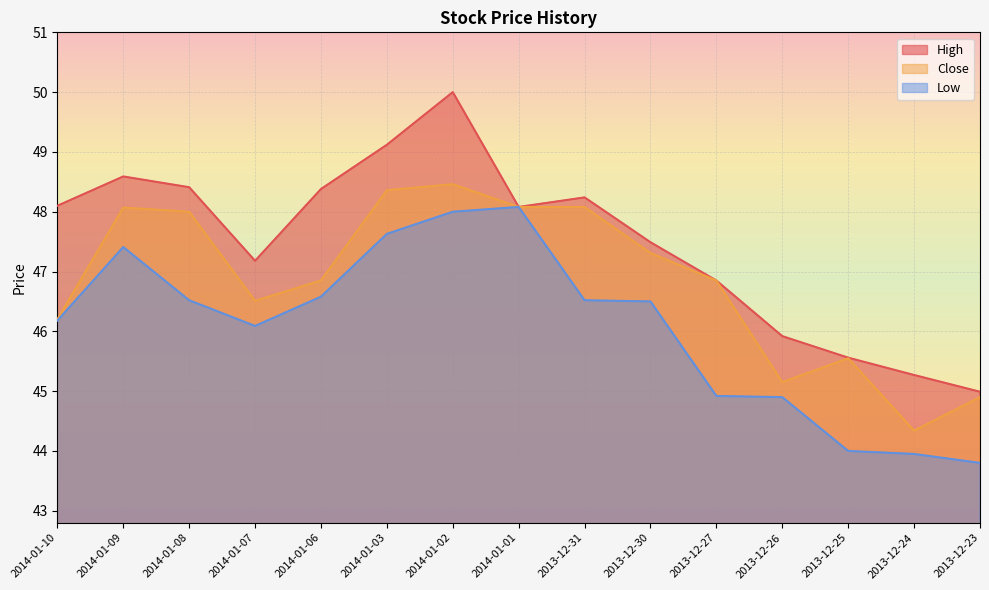

Reading left to right, extract all data points from this chart.

High: 2014-01-10=48.1	2014-01-09=48.6	2014-01-08=48.4	2014-01-07=47.2	2014-01-06=48.4	2014-01-03=49.1	2014-01-02=50.0	2014-01-01=48.1	2013-12-31=48.2	2013-12-30=47.5	2013-12-27=46.9	2013-12-26=45.9	2013-12-25=45.6	2013-12-24=45.3	2013-12-23=45.0
Close: 2014-01-10=46.2	2014-01-09=48.1	2014-01-08=48.0	2014-01-07=46.5	2014-01-06=46.9	2014-01-03=48.4	2014-01-02=48.5	2014-01-01=48.1	2013-12-31=48.1	2013-12-30=47.3	2013-12-27=46.9	2013-12-26=45.1	2013-12-25=45.5	2013-12-24=44.3	2013-12-23=44.9
Low: 2014-01-10=46.2	2014-01-09=47.4	2014-01-08=46.5	2014-01-07=46.1	2014-01-06=46.6	2014-01-03=47.6	2014-01-02=48.0	2014-01-01=48.1	2013-12-31=46.5	2013-12-30=46.5	2013-12-27=44.9	2013-12-26=44.9	2013-12-25=44.0	2013-12-24=44.0	2013-12-23=43.8